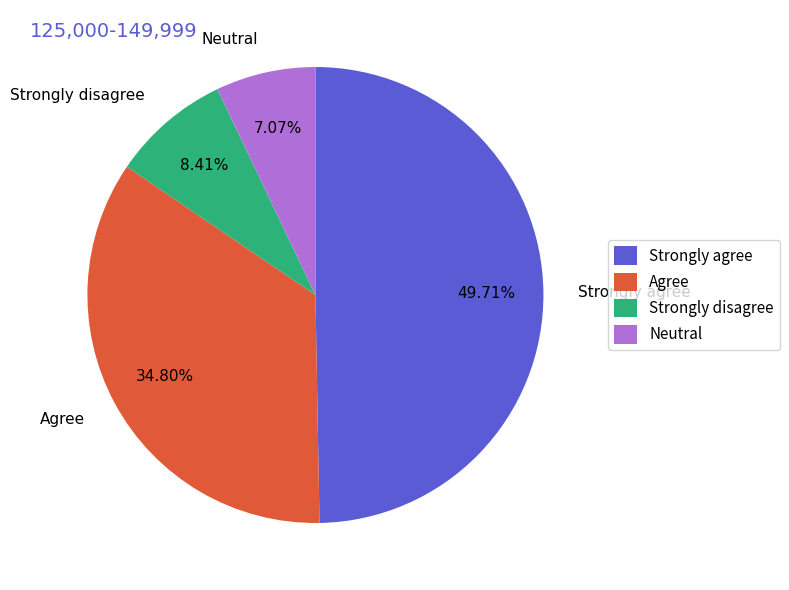

Which has a higher value, Strongly agree or Neutral?

Strongly agree